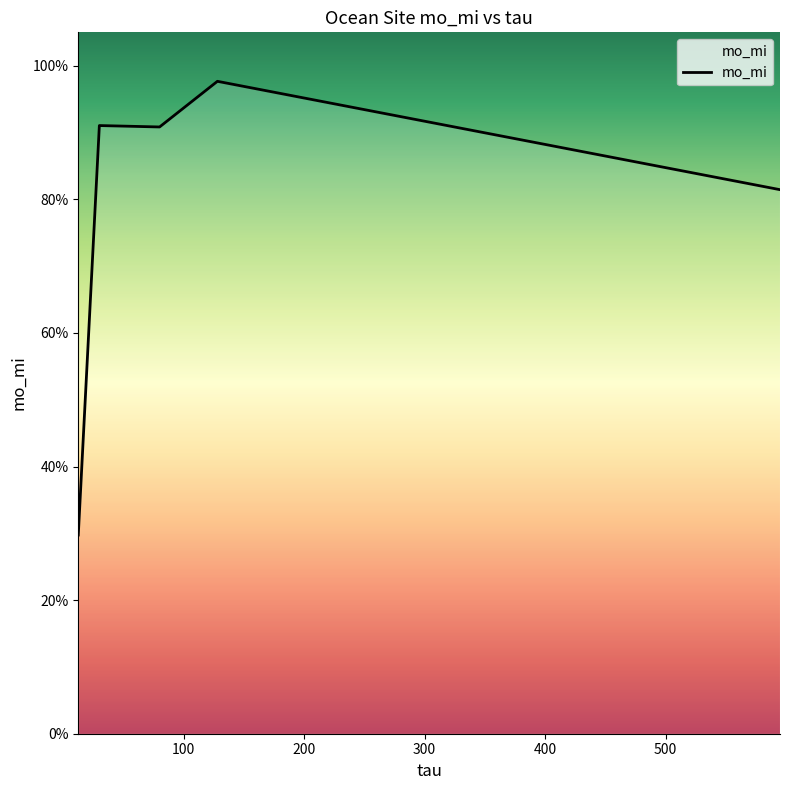

What is the difference between the maximum and minimum values?

0.7